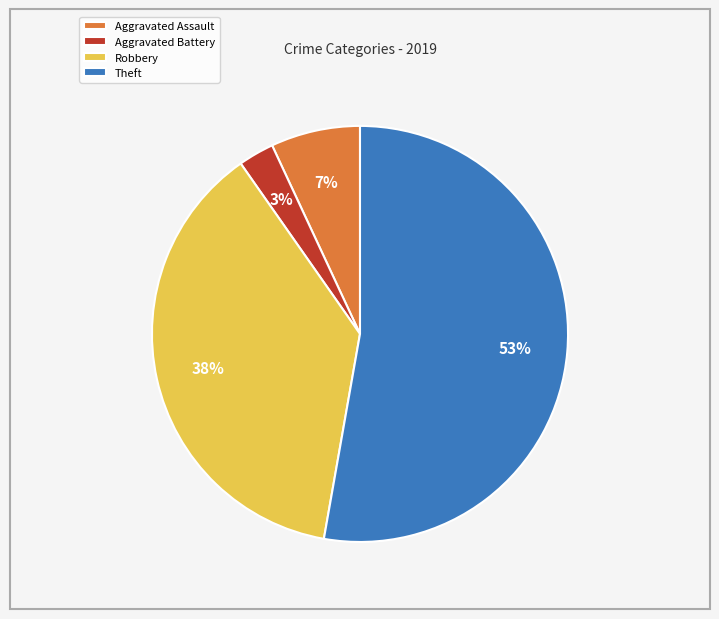

Rank the categories by value from lowest to highest.

Aggravated Battery, Aggravated Assault, Robbery, Theft